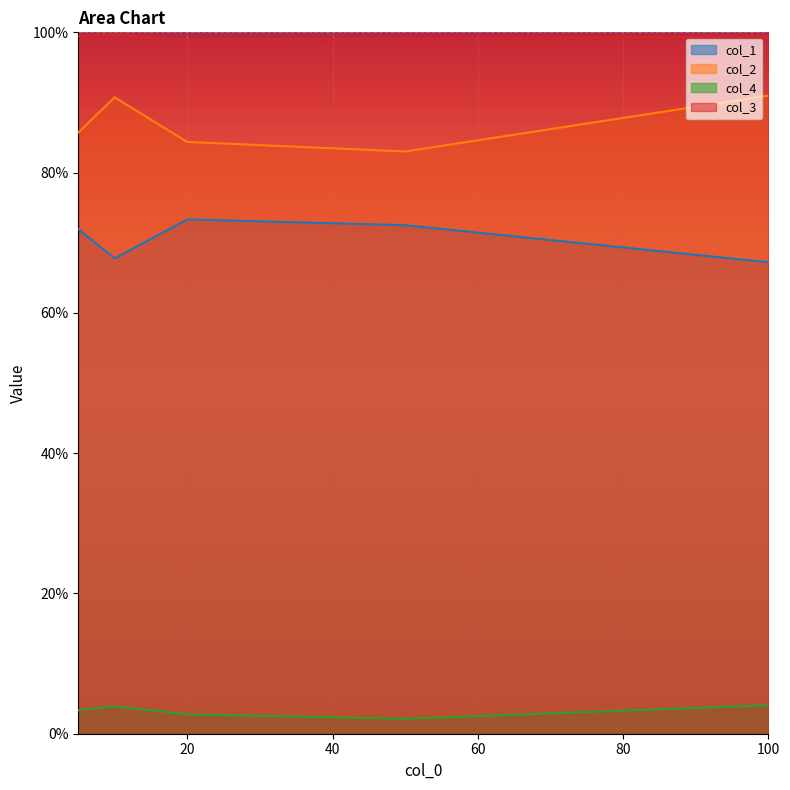

At how many categories does at least one series exceed 0?

5